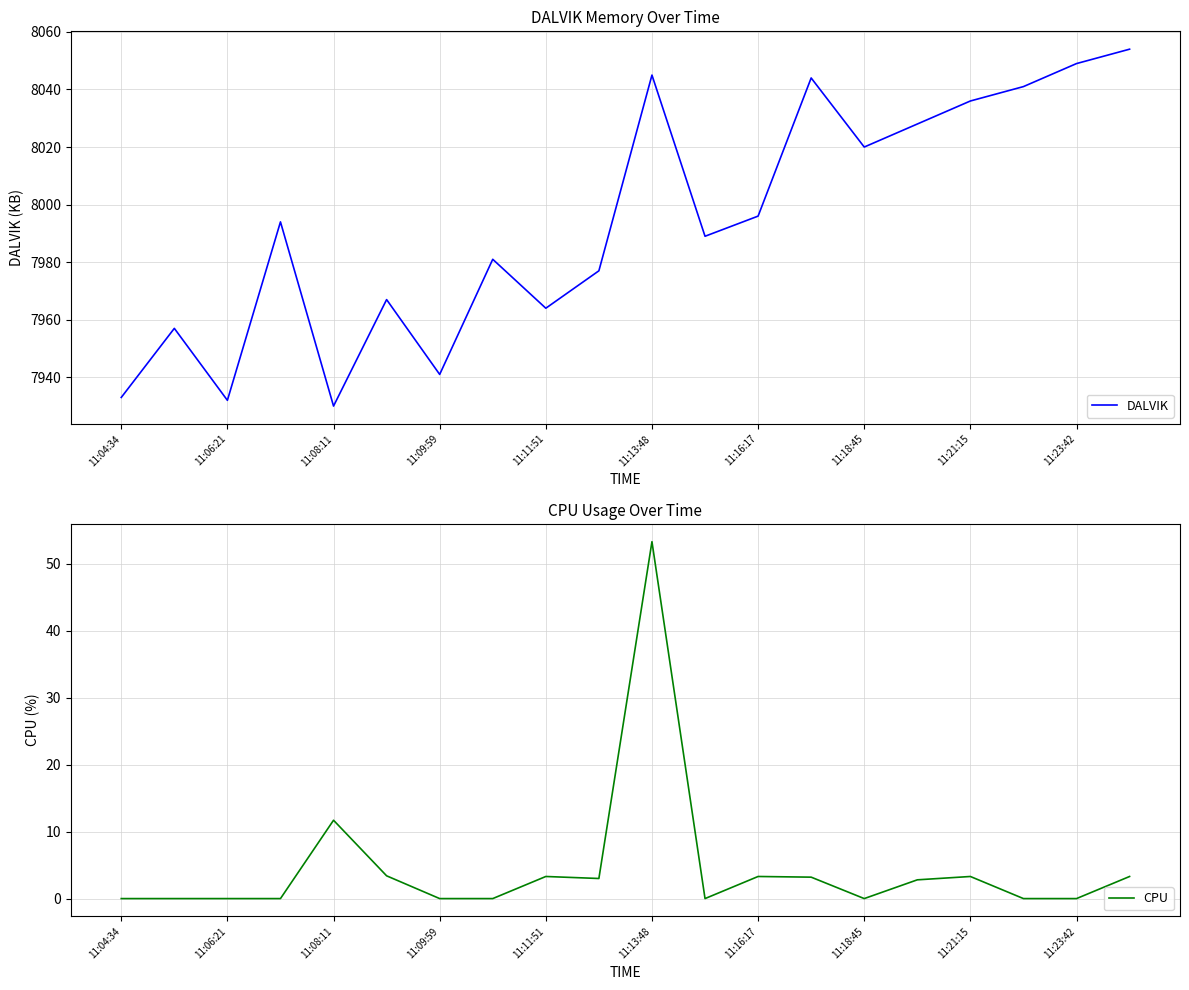

Read the DALVIK value at 11:08:11.

7930